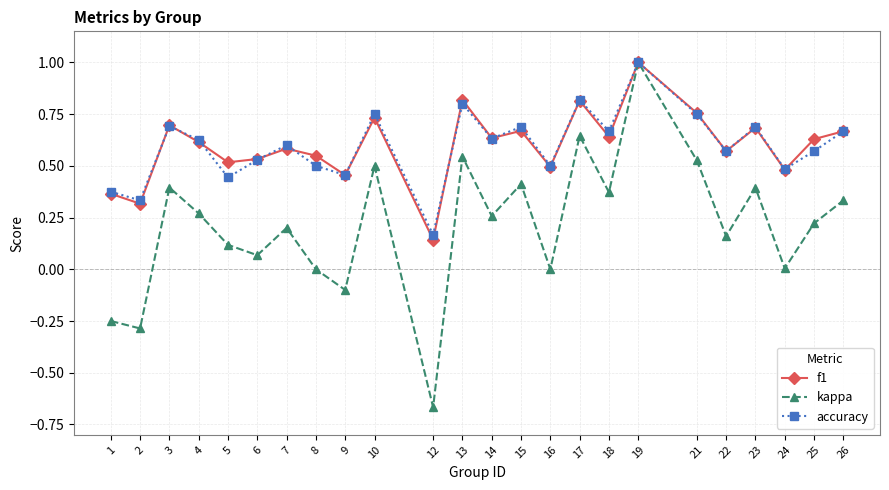

What is the maximum value shown in the chart?

1.0